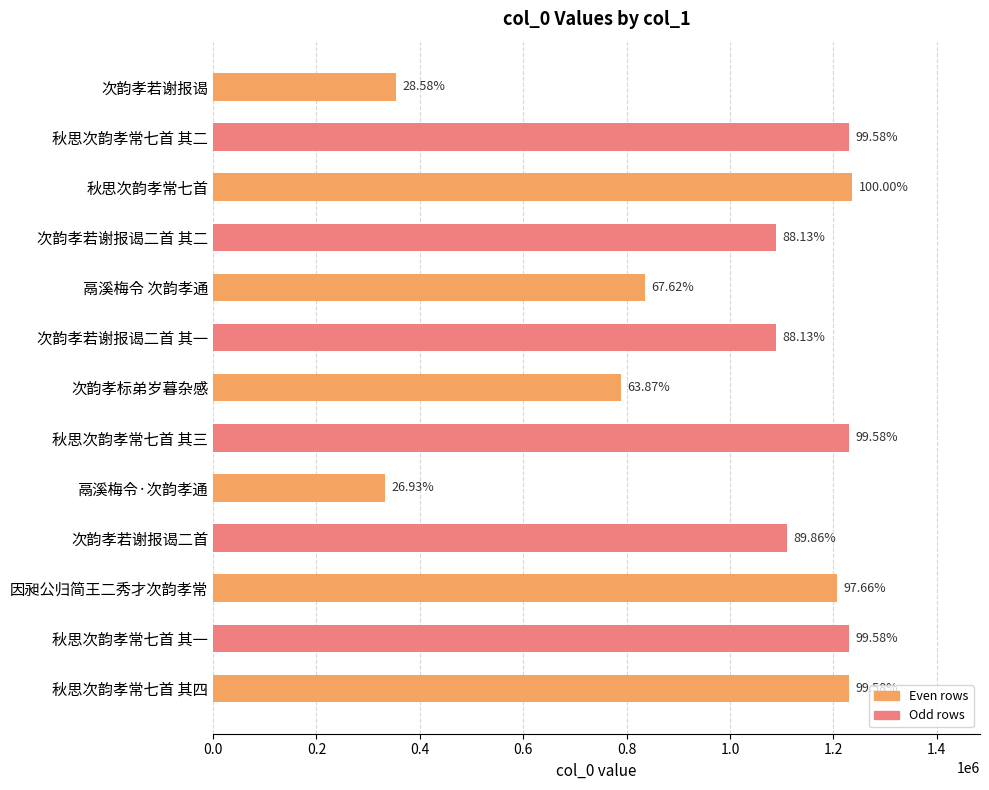

Does the chart contain any negative values?

No